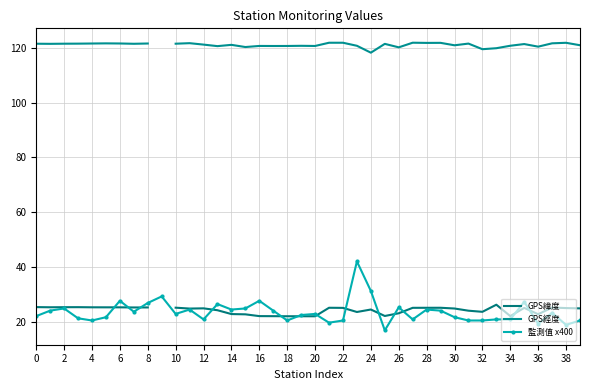

True or false: 監測值 x400 has more than 2 interior local peaks.

True